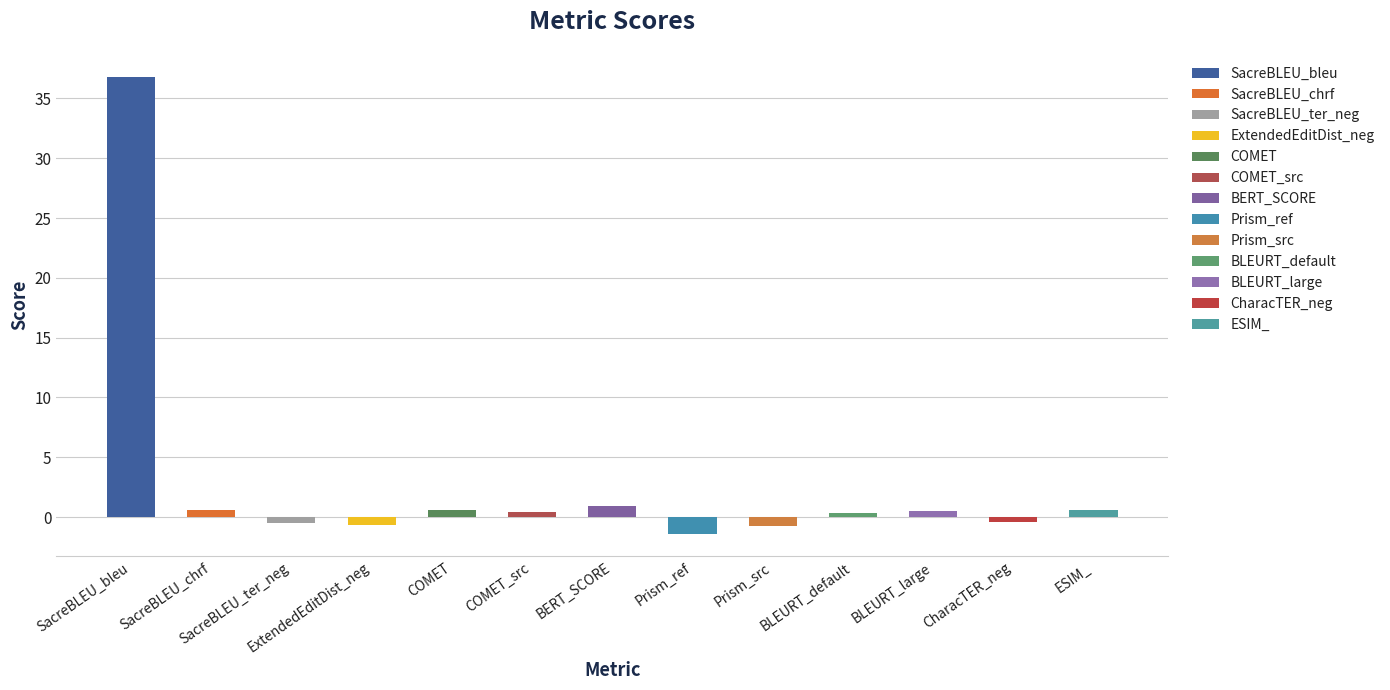

What is the average value?

2.9